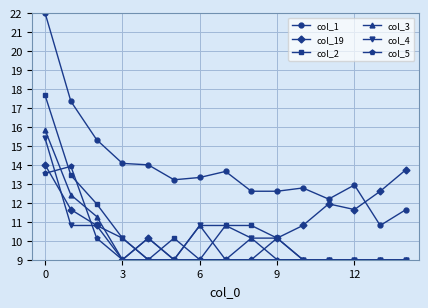

True or false: col_19 and col_1 cross at least once.

True